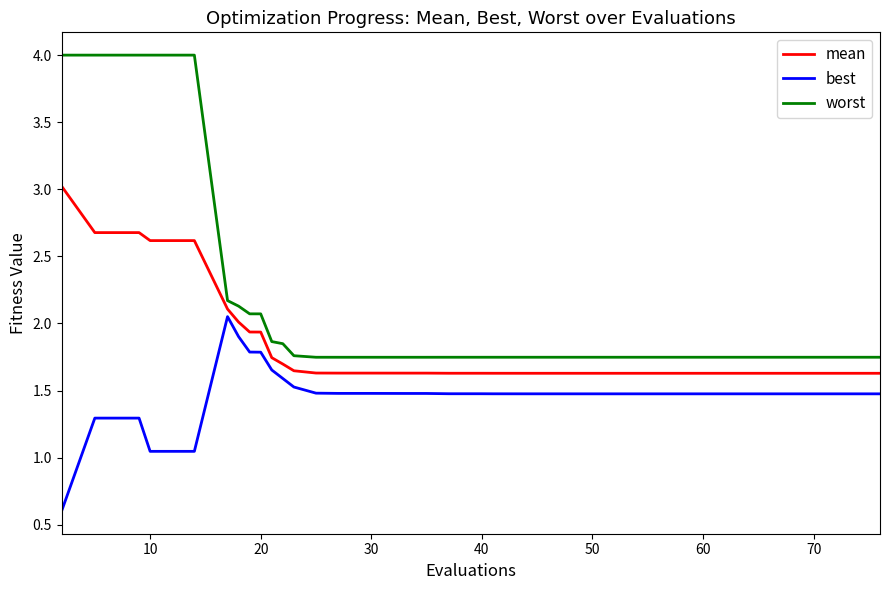

How many distinct data groups are displayed?

3